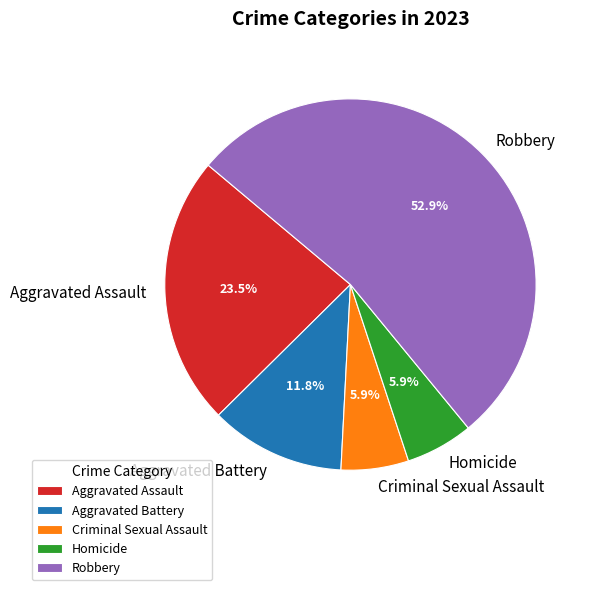

How many slices are in this pie chart?

5